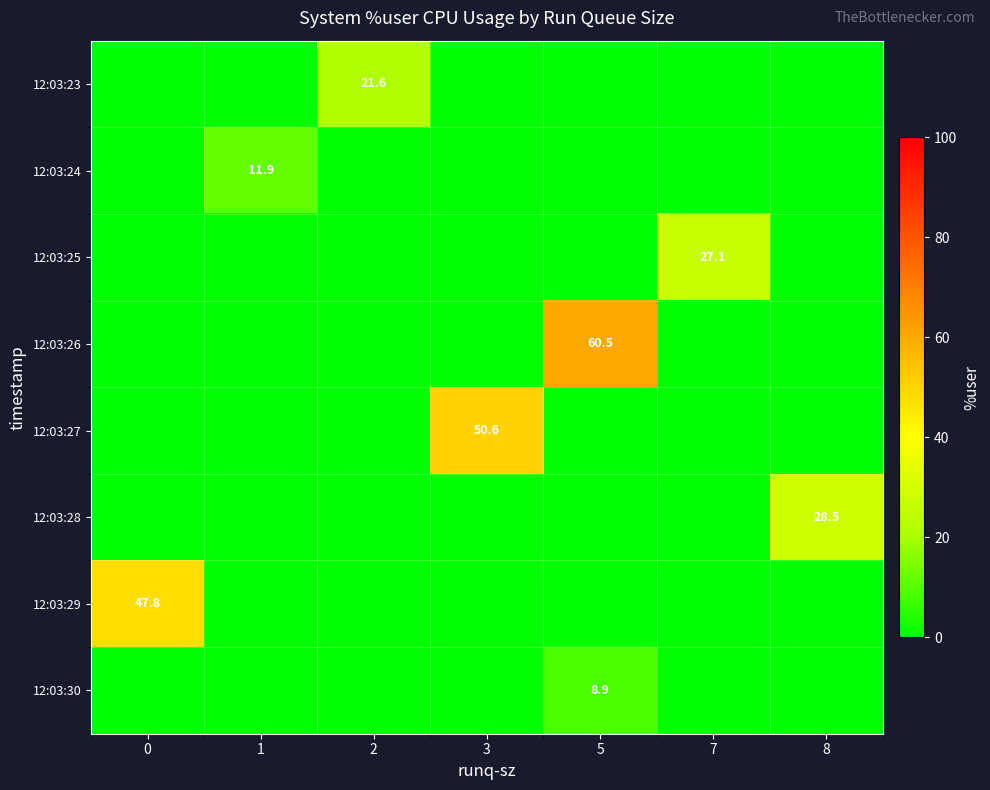

What is the spread (max minus min) of values at 2?

21.6